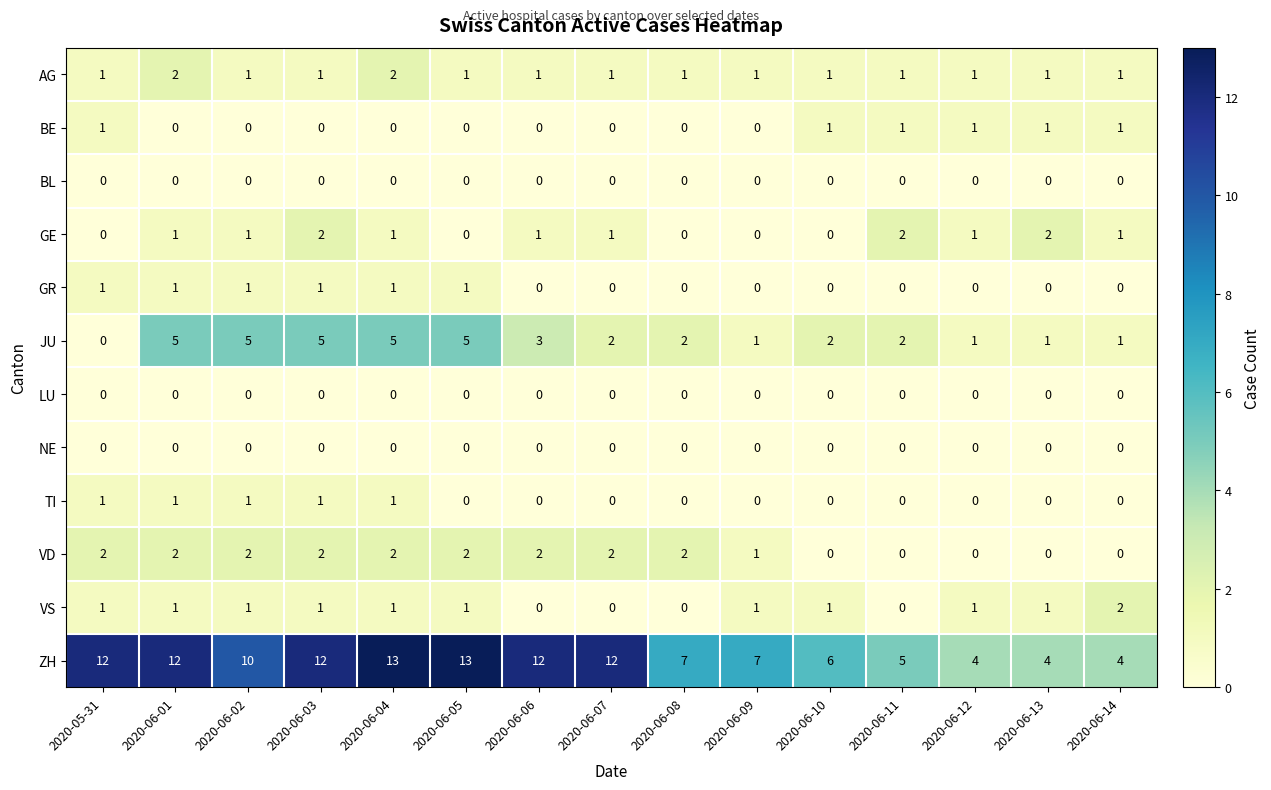

What is the difference between the maximum and minimum values in the ZH series?

9